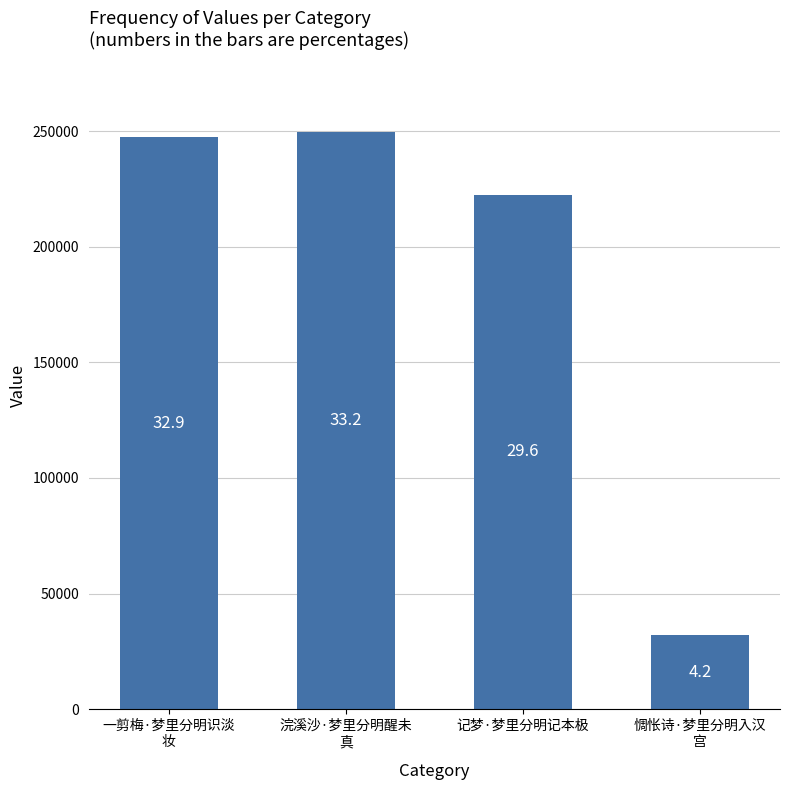

Reading left to right, what are all the values shown in this chart?

一剪梅·梦里分明识淡
妆=247257	浣溪沙·梦里分明醒未
真=249783	记梦·梦里分明记本极=222581	惆怅诗·梦里分明入汉
宫=31884